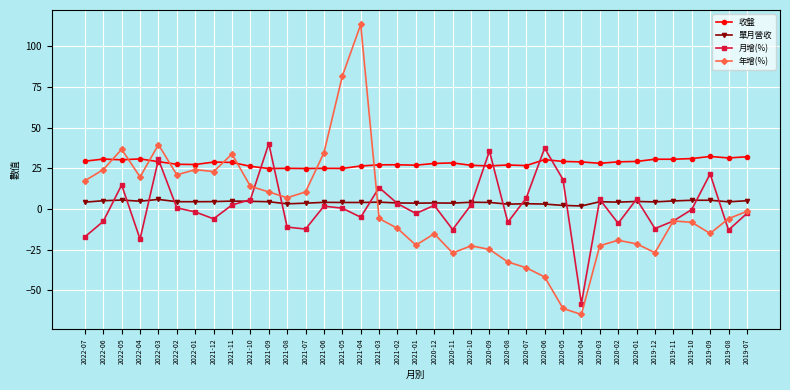

What is the difference between the highest and lowest values at 2021-04?

118.4